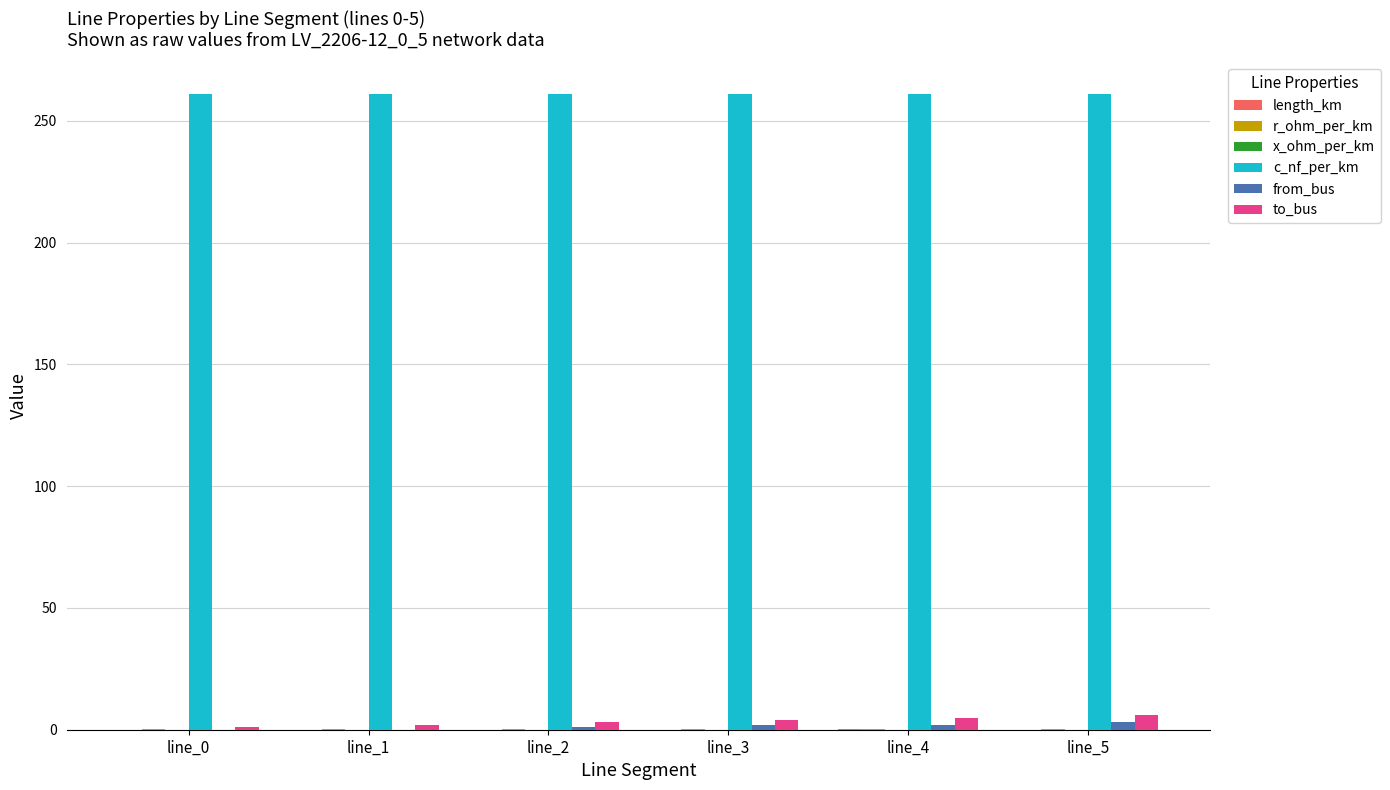

What is the sum of all from_bus values?

8.0